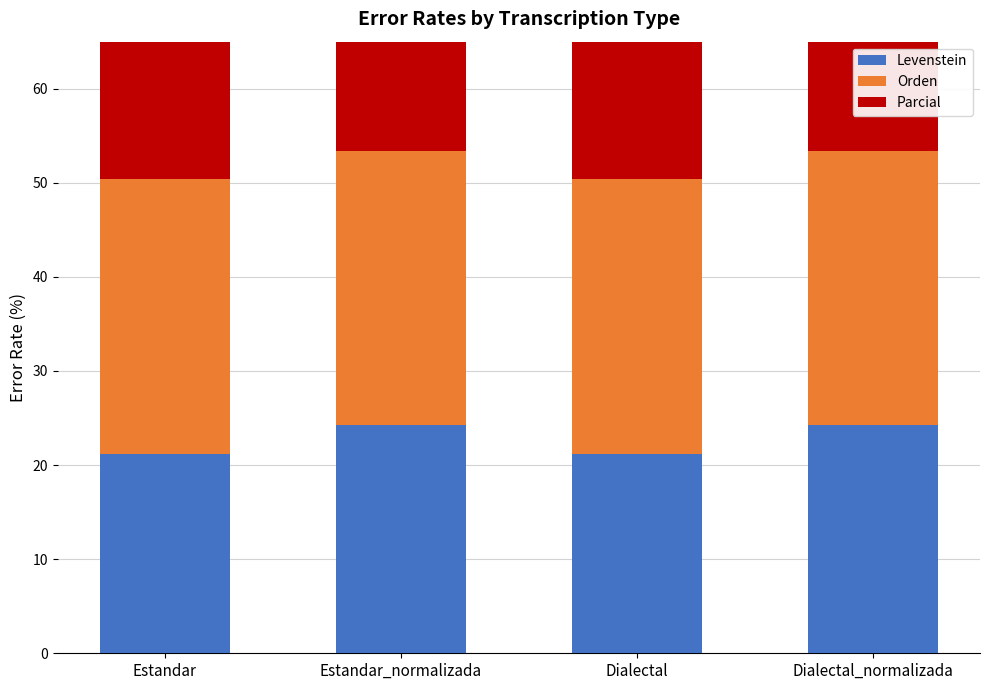

Between Dialectal and Dialectal_normalizada, which is larger?

Dialectal_normalizada